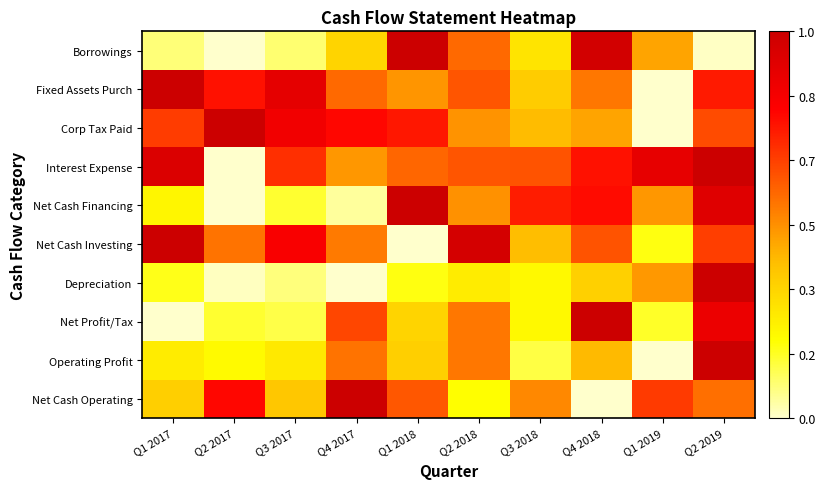

Which category has the lowest value across all series?

Q4 2018